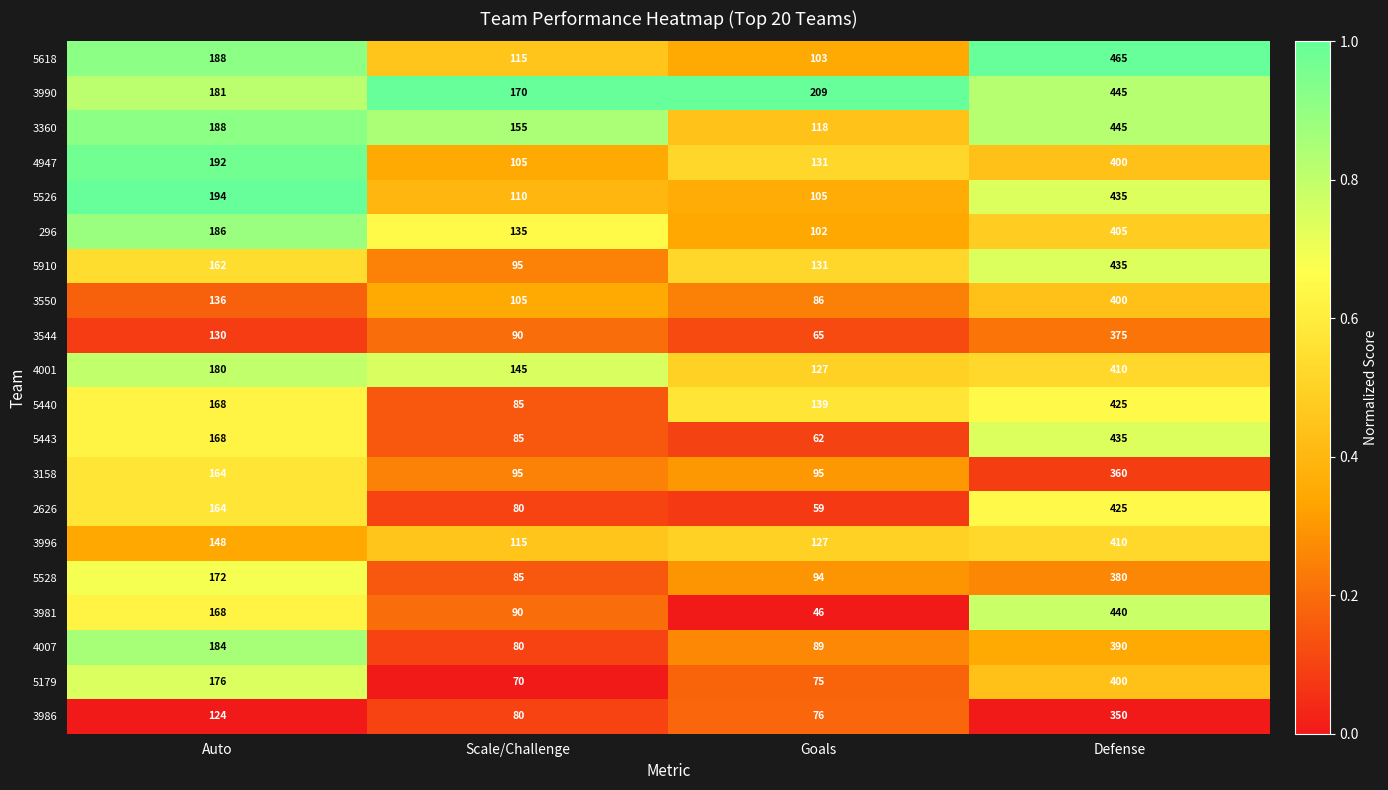

Which series changed the most between Auto and Goals?

3981